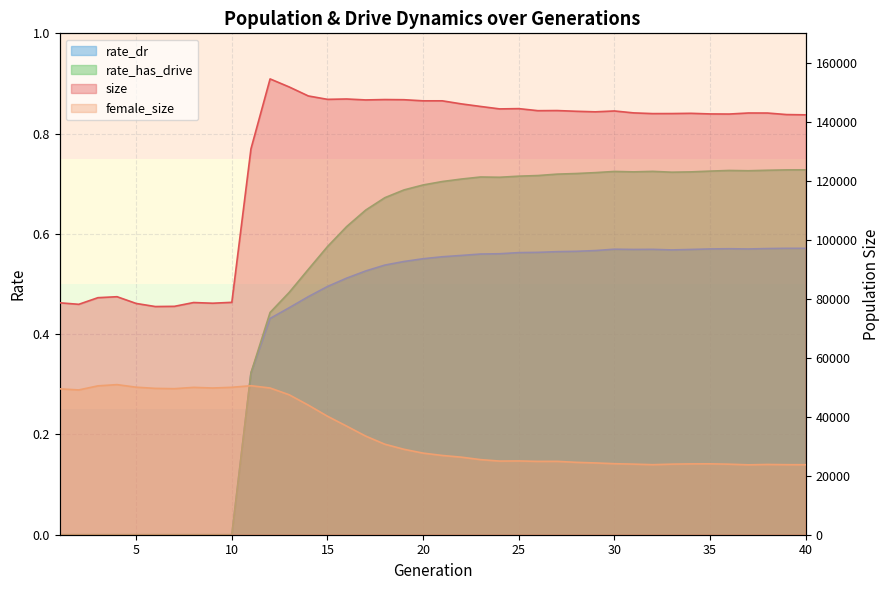

Rank the categories by size value from lowest to highest.

6, 7, 2, 5, 9, 1, 8, 10, 3, 4, 11, 40, 39, 36, 35, 32, 33, 34, 38, 37, 31, 29, 28, 30, 26, 27, 24, 25, 23, 22, 20, 21, 17, 19, 18, 15, 16, 14, 13, 12